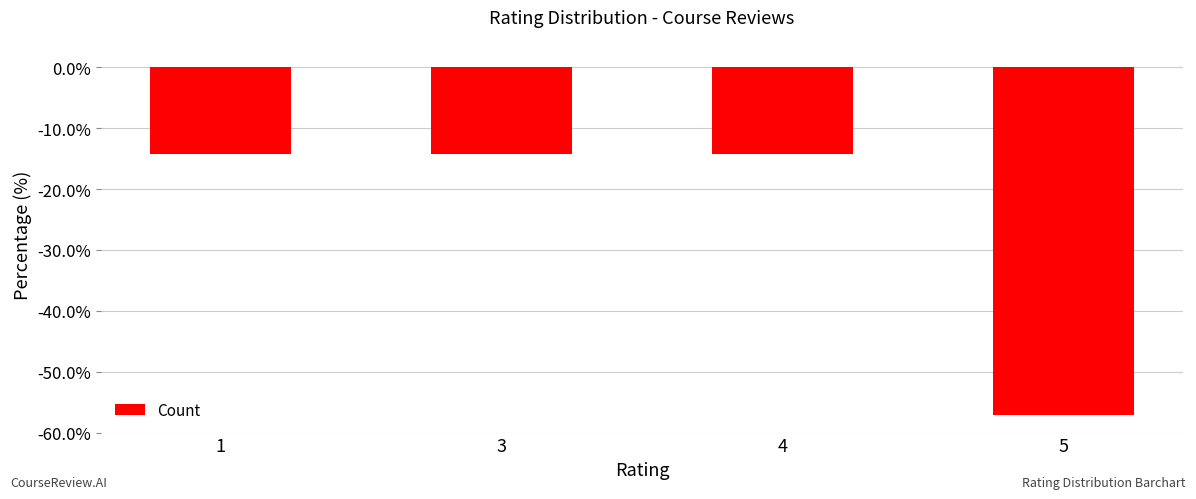

Reading left to right, transcribe all the data shown in this chart.

-14.3	-14.3	-14.3	-57.1